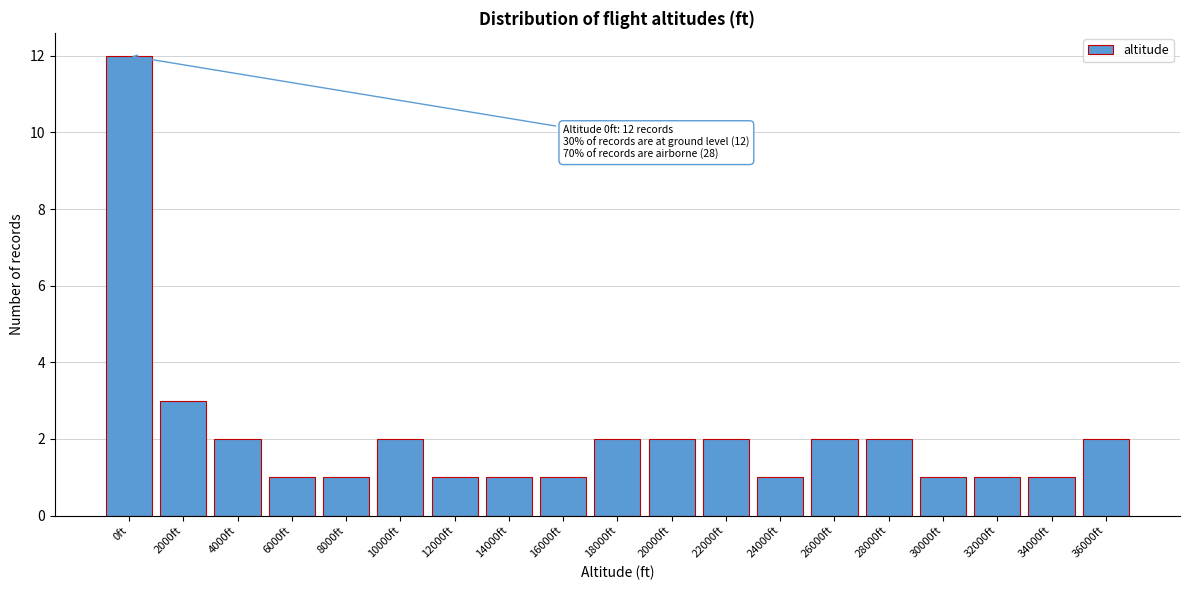

Reading left to right, list all the values displayed in this chart.

0ft=12	2000ft=3	4000ft=2	6000ft=1	8000ft=1	10000ft=2	12000ft=1	14000ft=1	16000ft=1	18000ft=2	20000ft=2	22000ft=2	24000ft=1	26000ft=2	28000ft=2	30000ft=1	32000ft=1	34000ft=1	36000ft=2